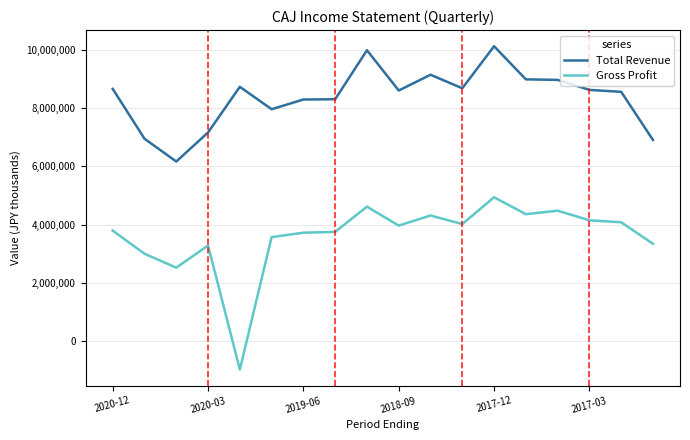

Which series has the largest total across all categories?

Total Revenue